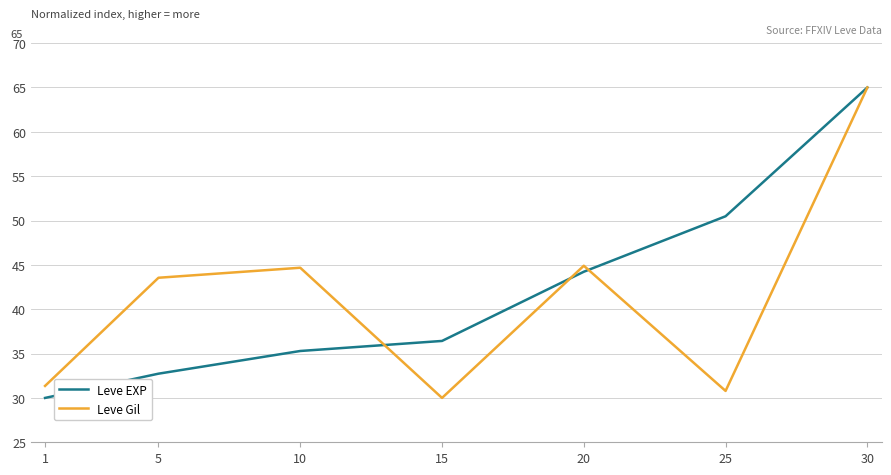

True or false: Leve EXP has more than 2 interior local peaks.

False